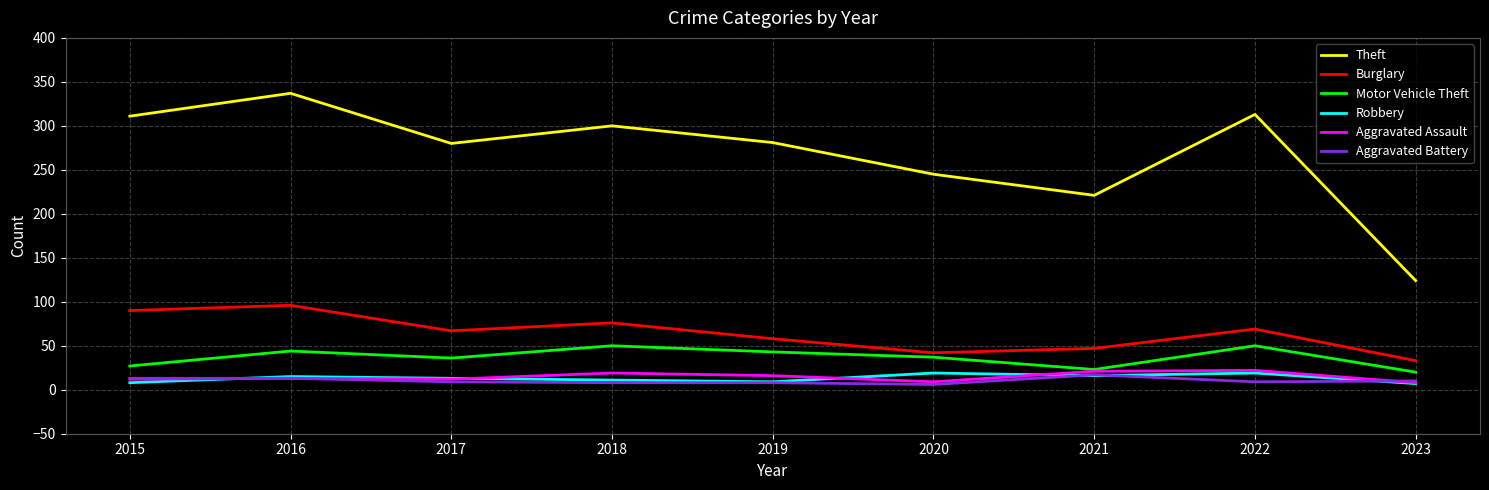

At which category does Theft reach its first local valley?

2017